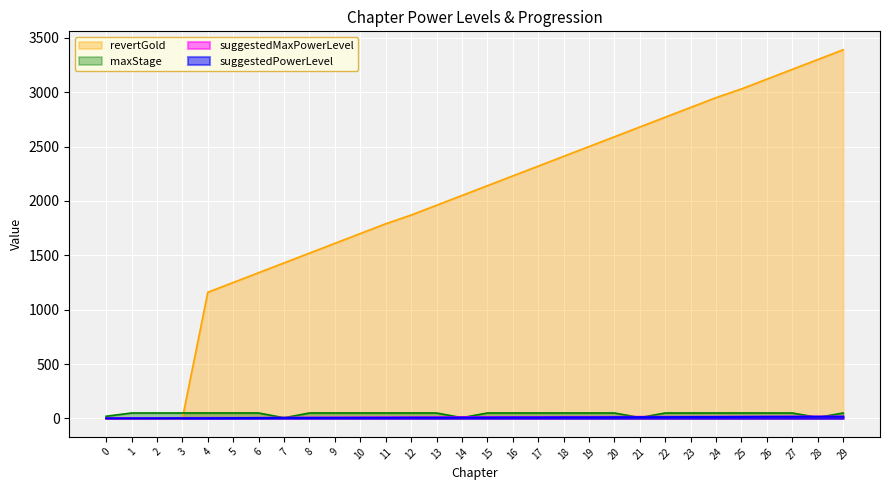

What is the difference between the maximum and minimum values in the suggestedMaxPowerLevel series?

16